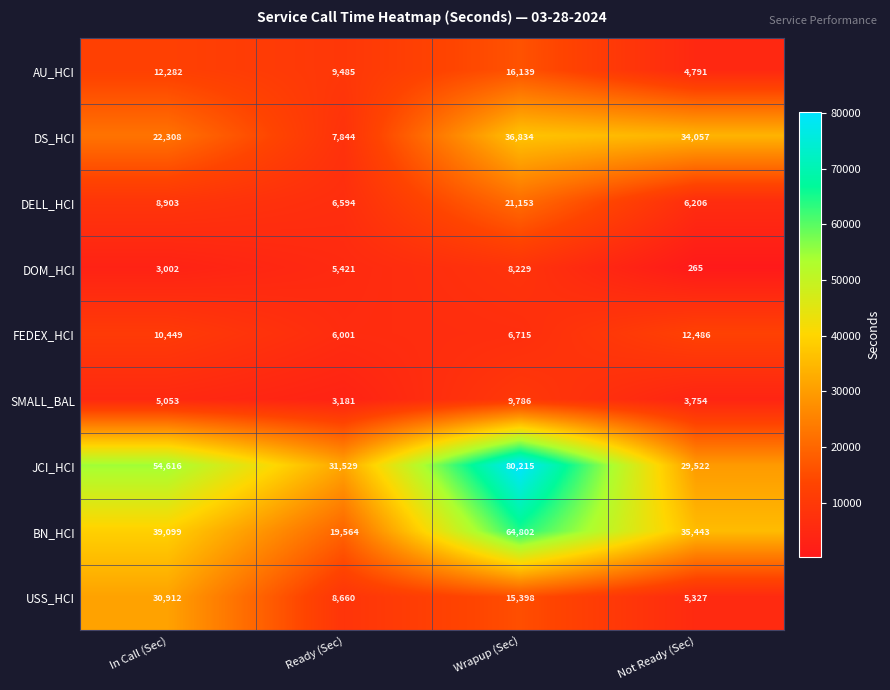

What is the smallest value displayed?

265